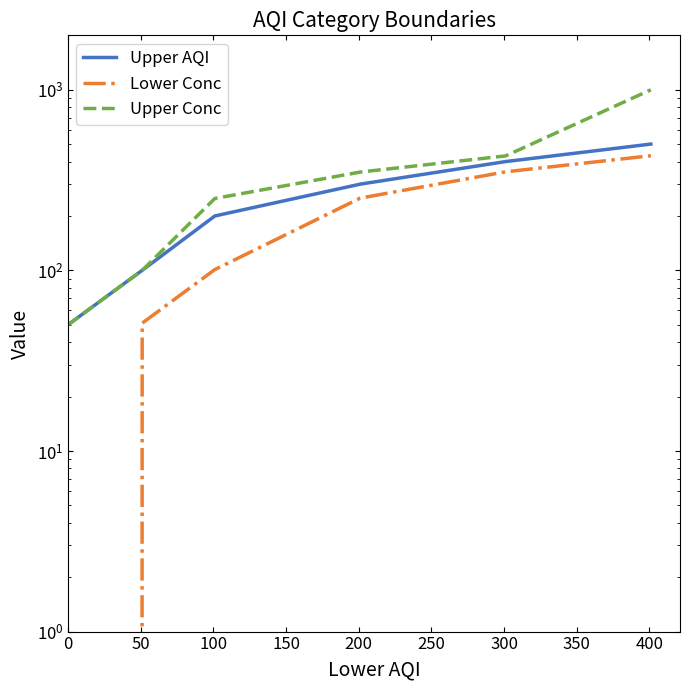

True or false: Upper AQI and Upper Conc cross at least once.

False